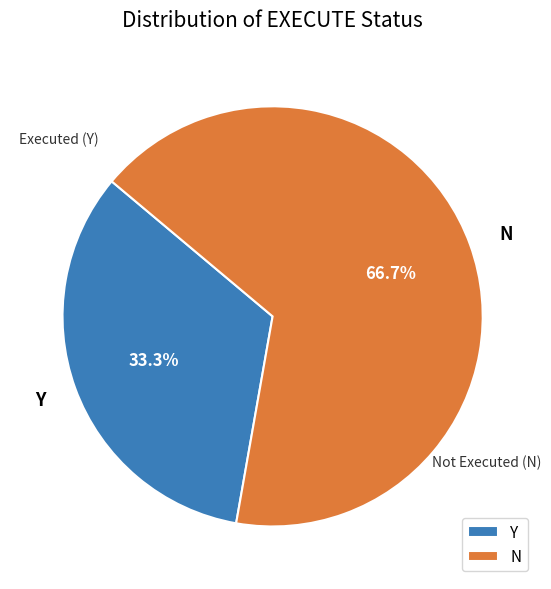

To the nearest percent, what percentage of the pie is Y?

33%